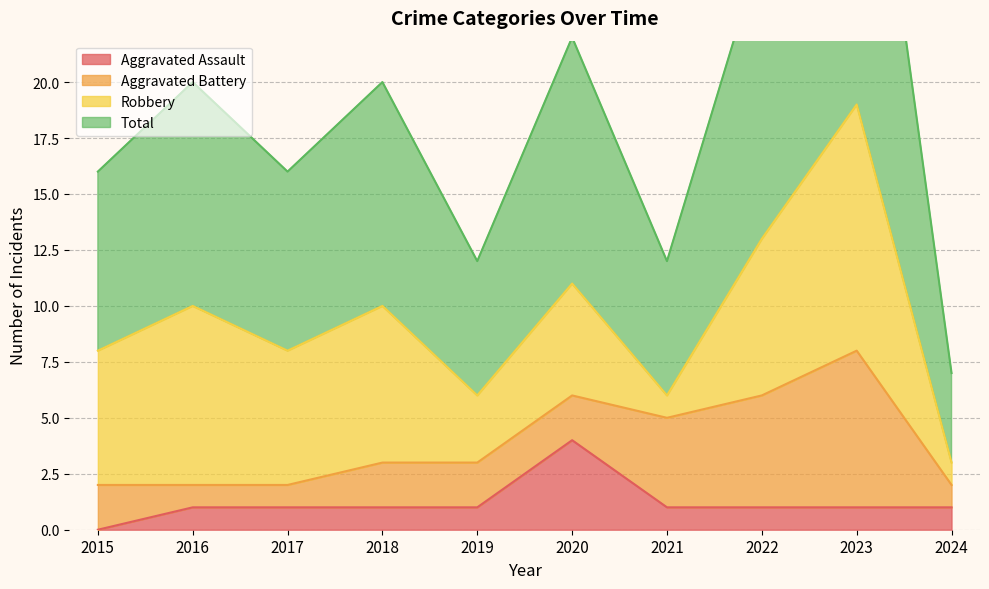

Where is the first local maximum for Total?

2016